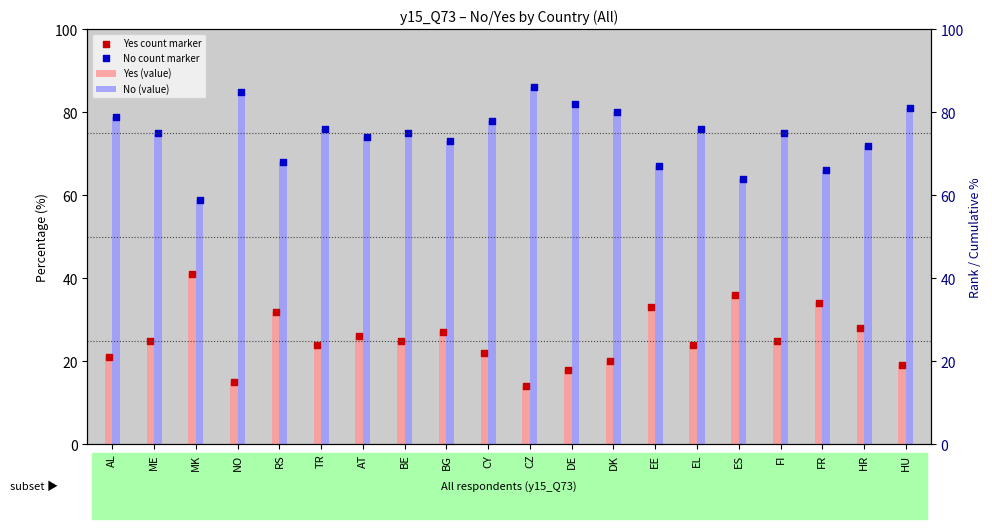

Is the value of No (value) at FI greater than the value of Yes (value) at AL?

Yes